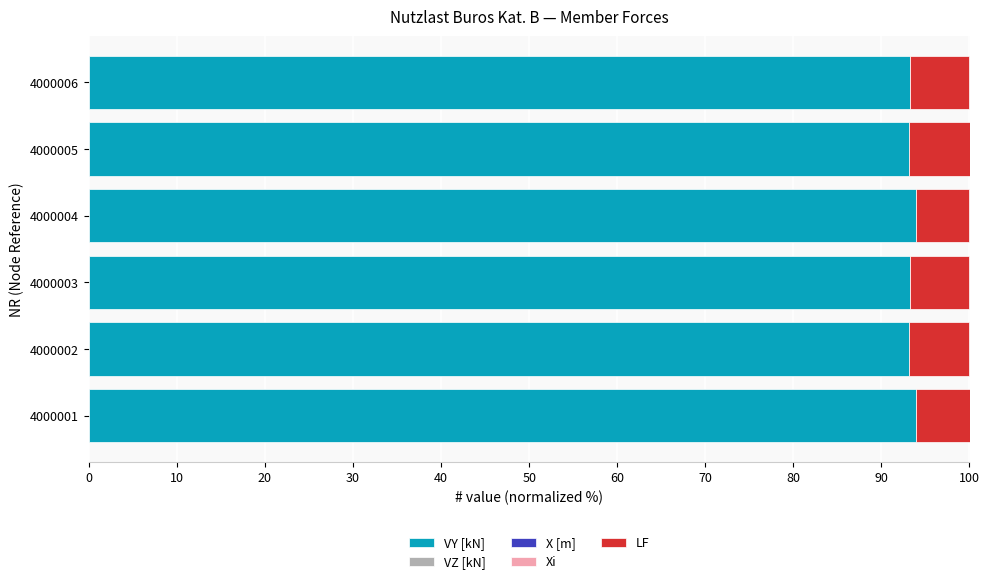

What is the sum of the VY [kN] values at 4000001 and 4000006?

187.2